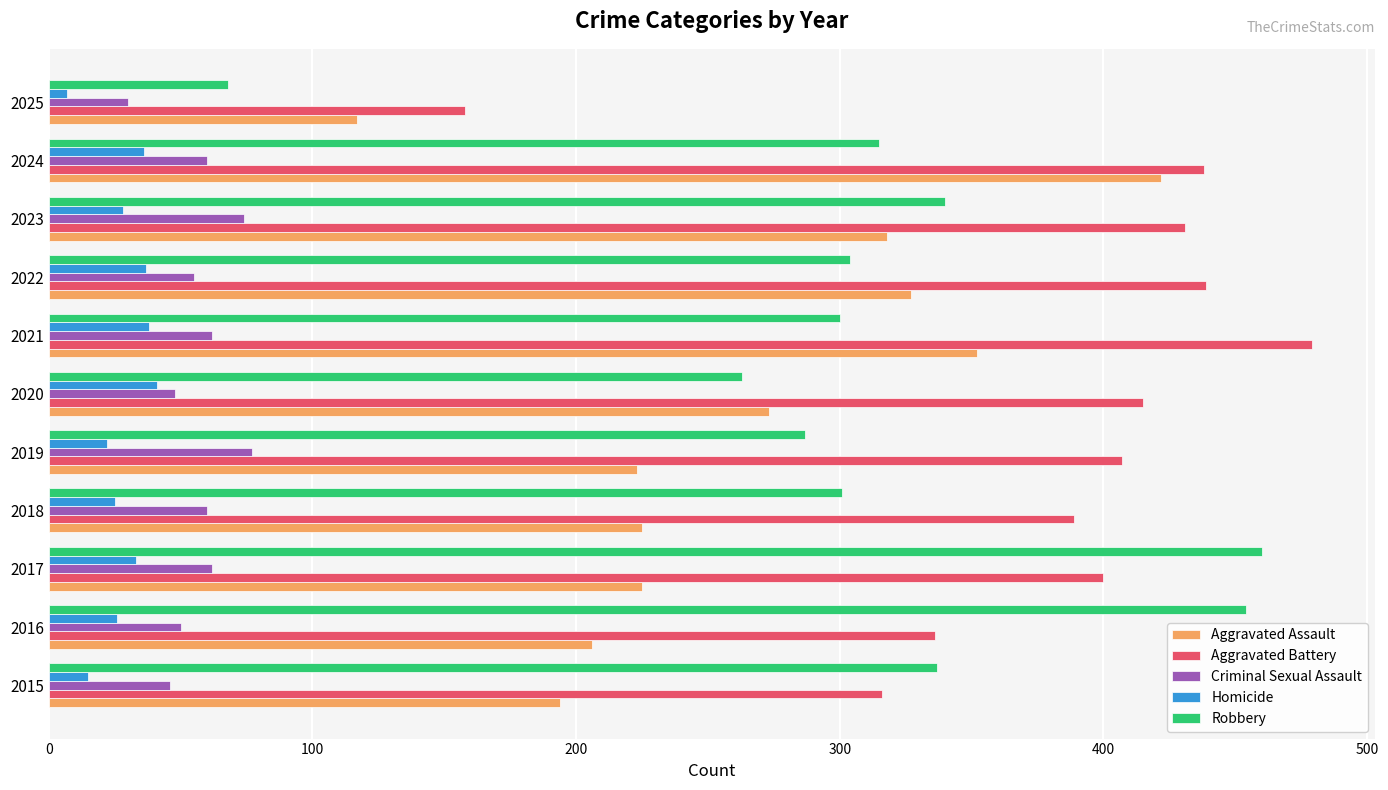

Which series has the largest total across all categories?

Aggravated Battery